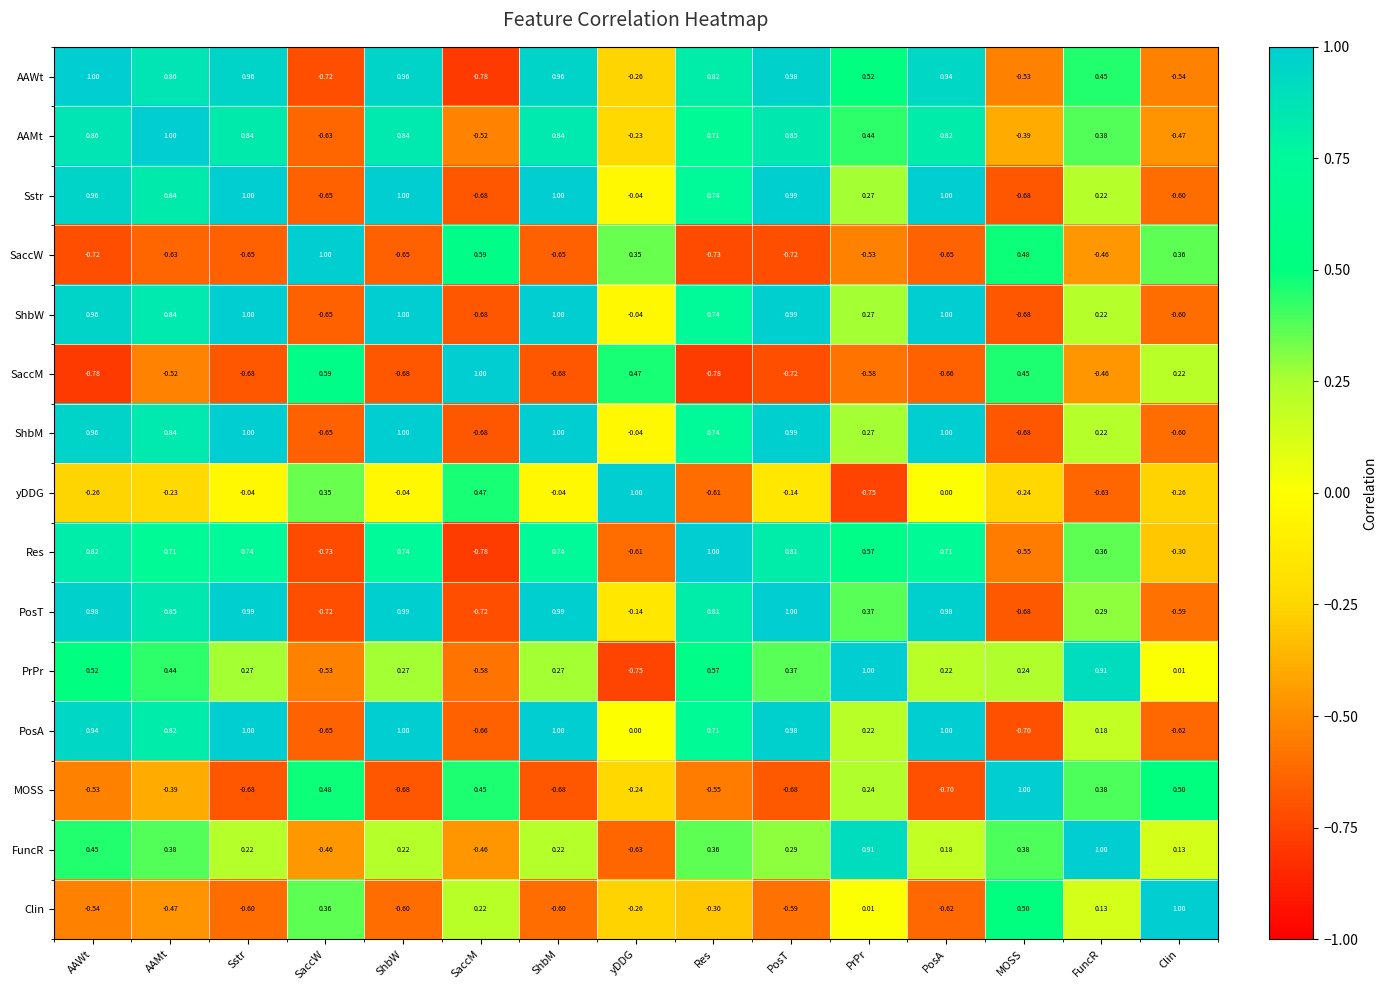

At which category is the sum across all series the highest?

AAWt